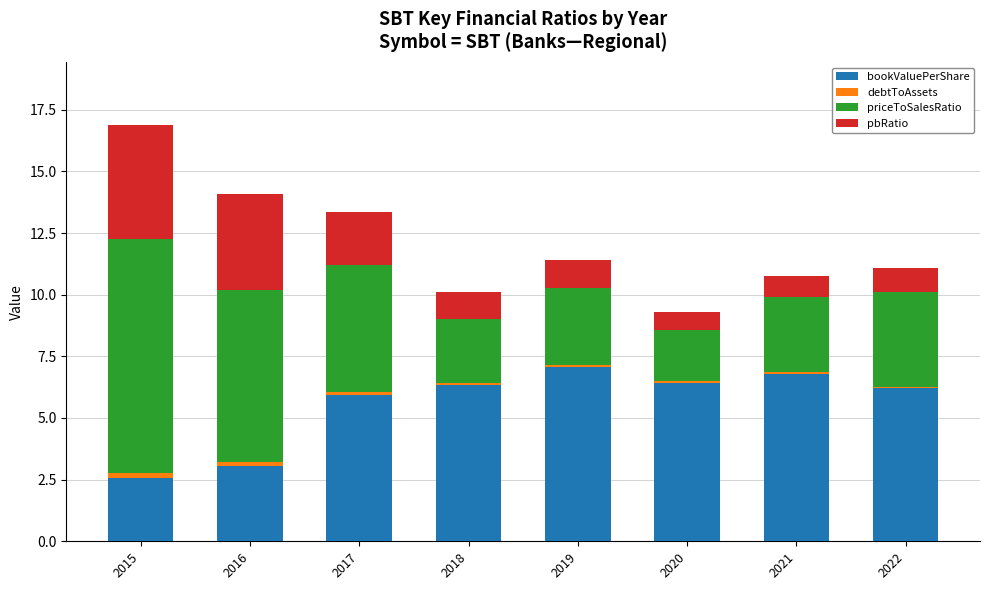

The bookValuePerShare series shows 2.6 at 2015. True or false?

True